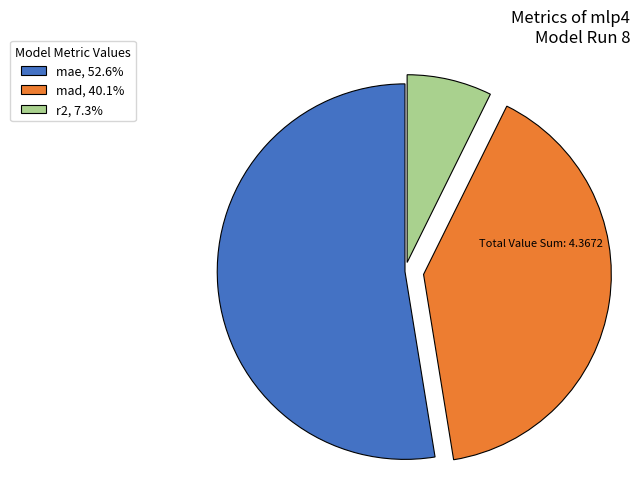

How many slices are in this pie chart?

3